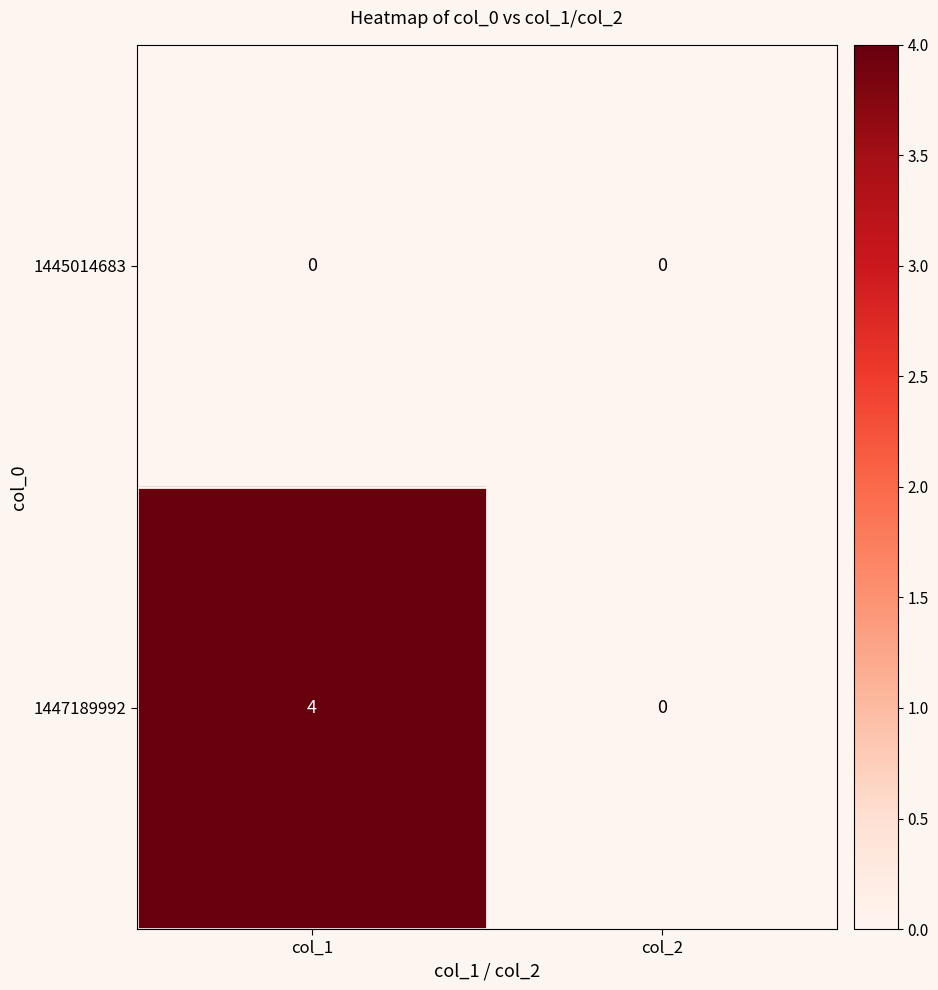

What value does the 1447189992 series have at col_1?

4